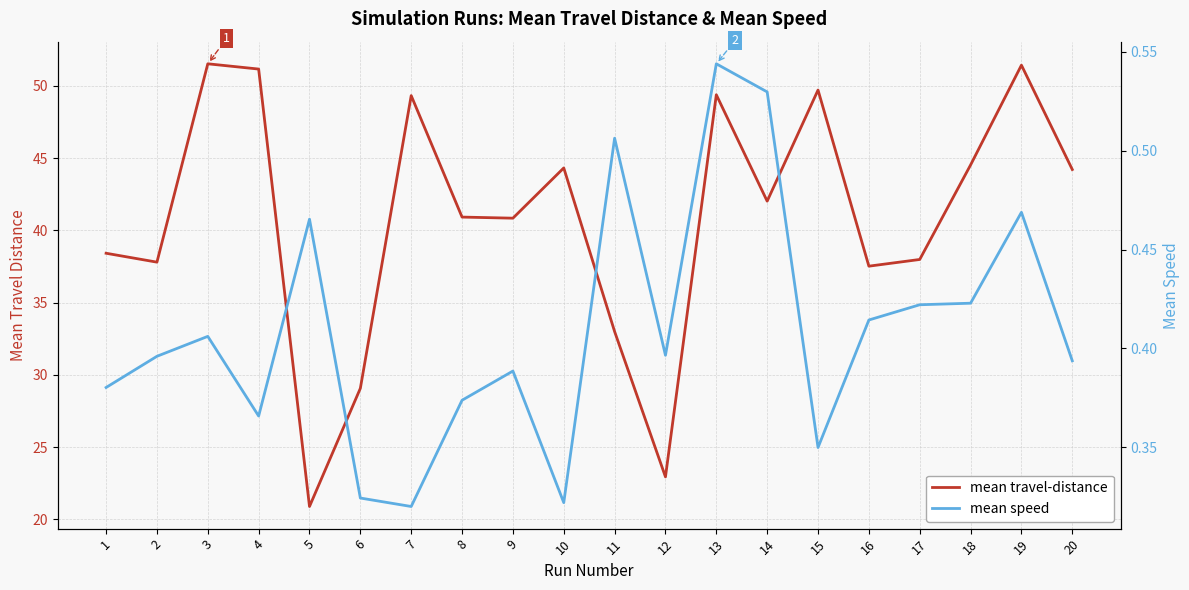

Is the value of mean travel-distance at 18 greater than the value of mean speed at 2?

Yes